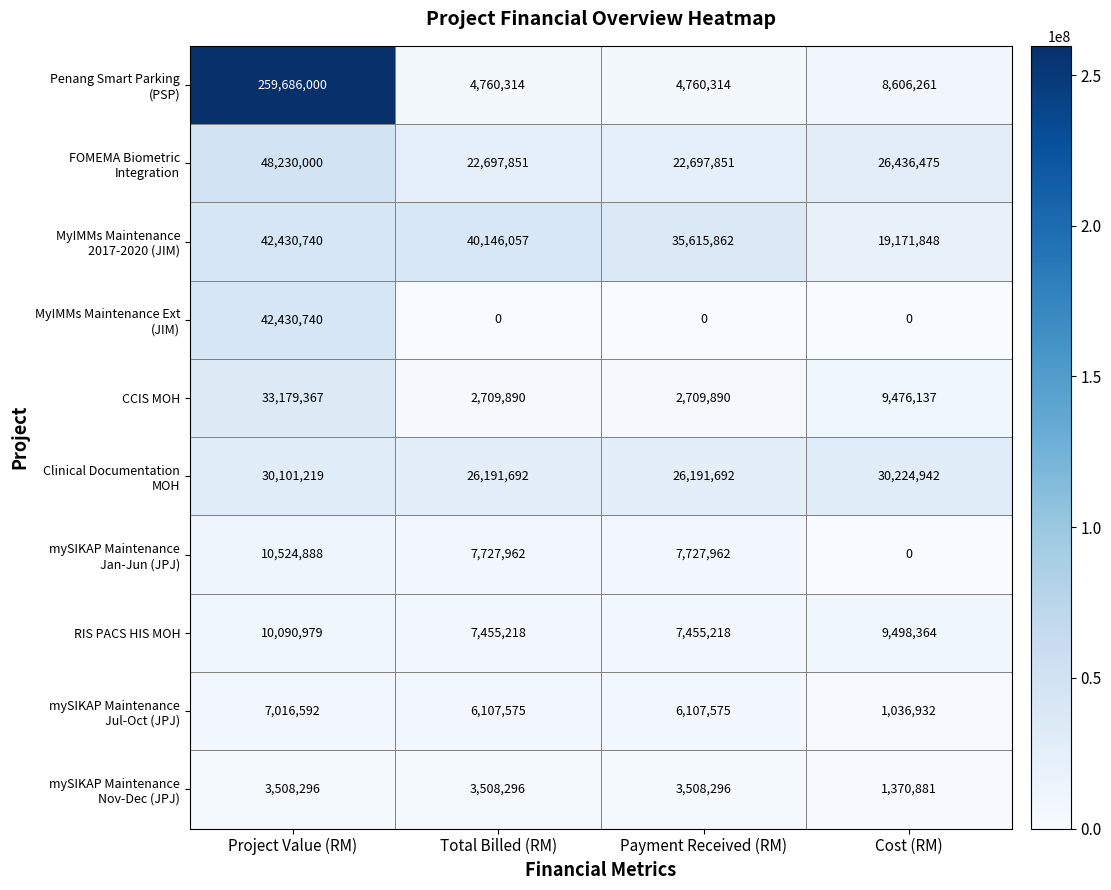

How many categories are shown in the chart?

4